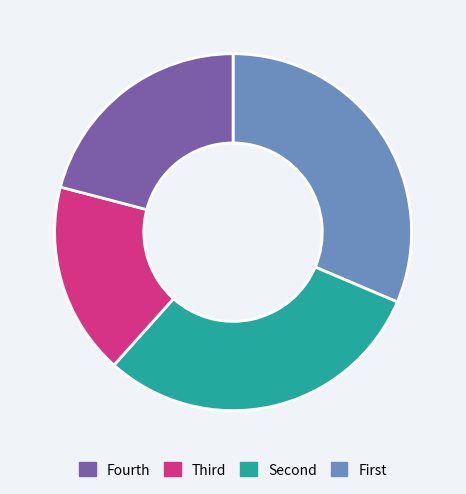

Is there any slice that represents more than half of the pie?

No